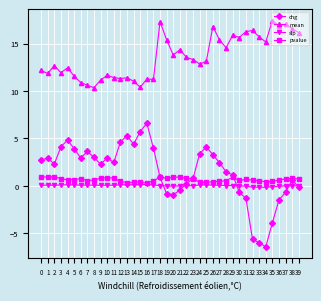

Which series has the largest range (max minus min)?

chg